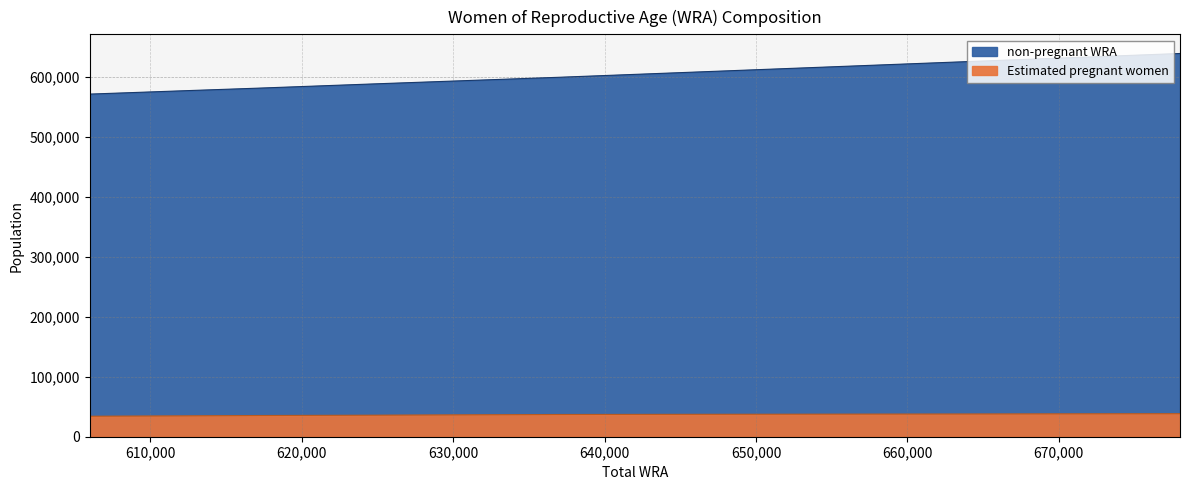

How many lines are shown in the chart?

2